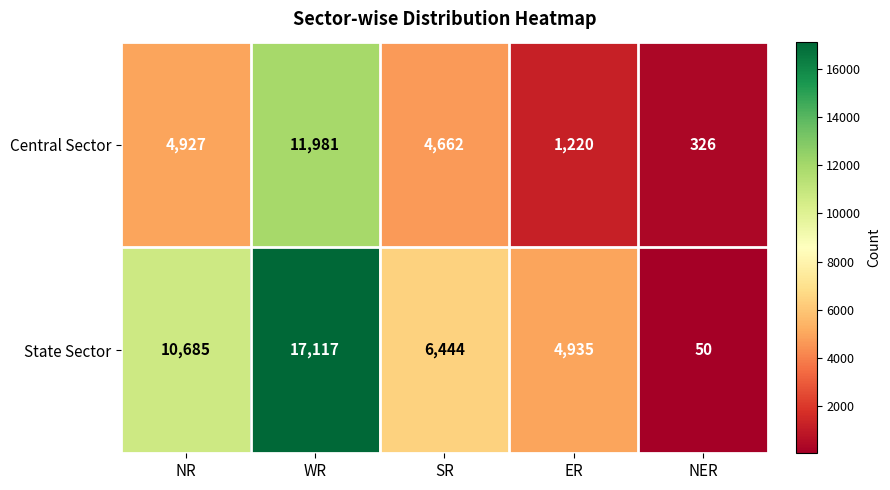

At which label does State Sector first exceed 6444?

NR